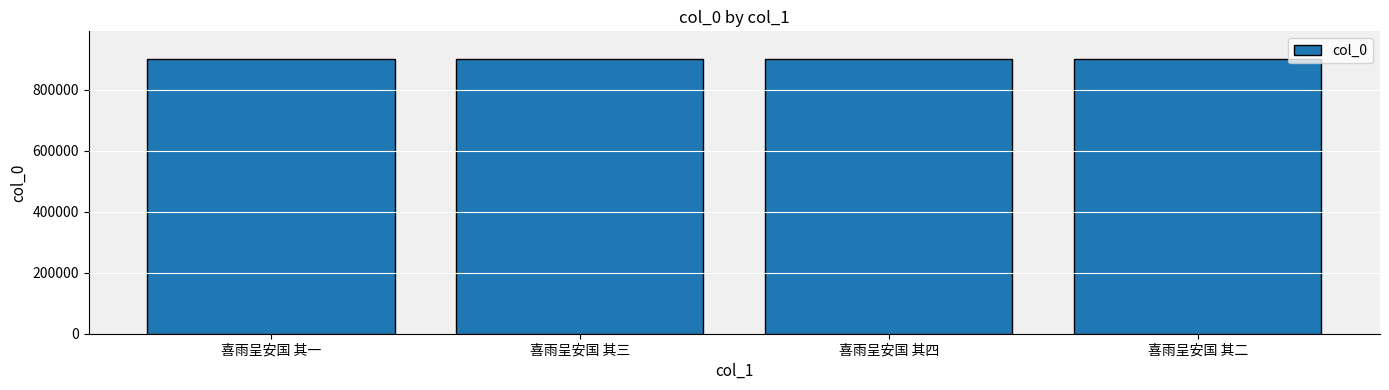

Read the value at 喜雨呈安国 其一.

900280